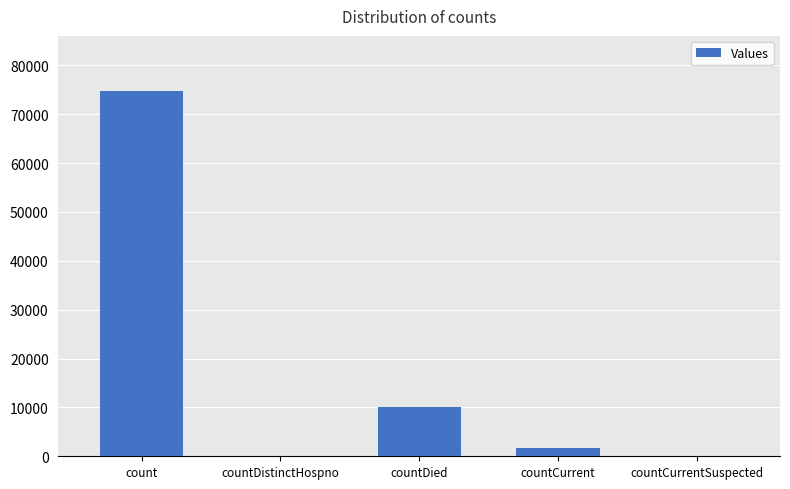

What is the sum of the values at countCurrent and countCurrentSuspected?

1674